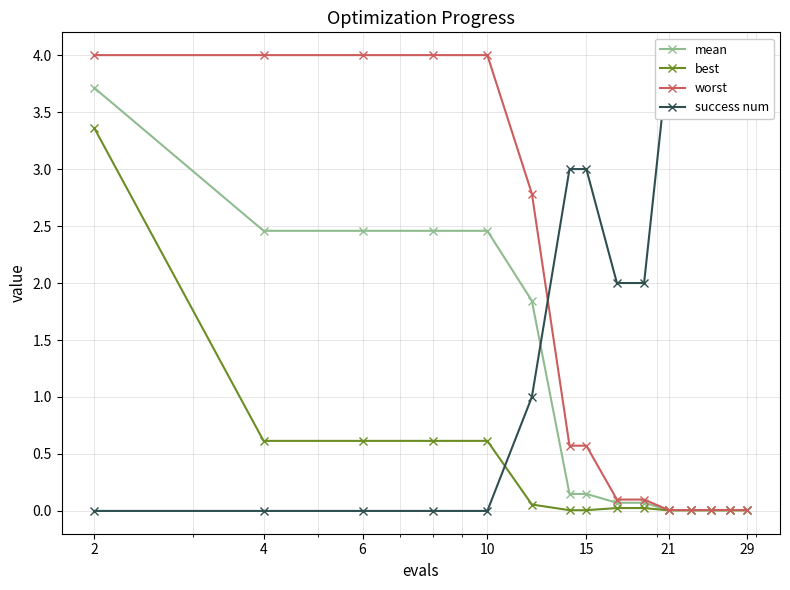

What is the difference between the maximum and minimum values in the worst series?

4.0